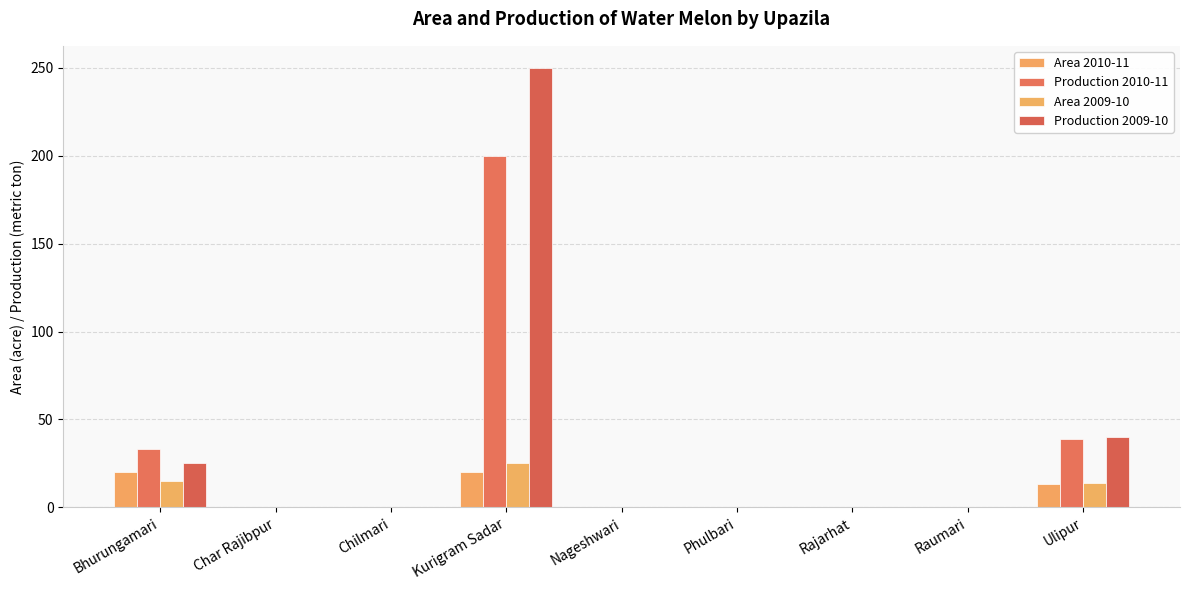

What is the label of the 6th bar from the right?

Kurigram Sadar